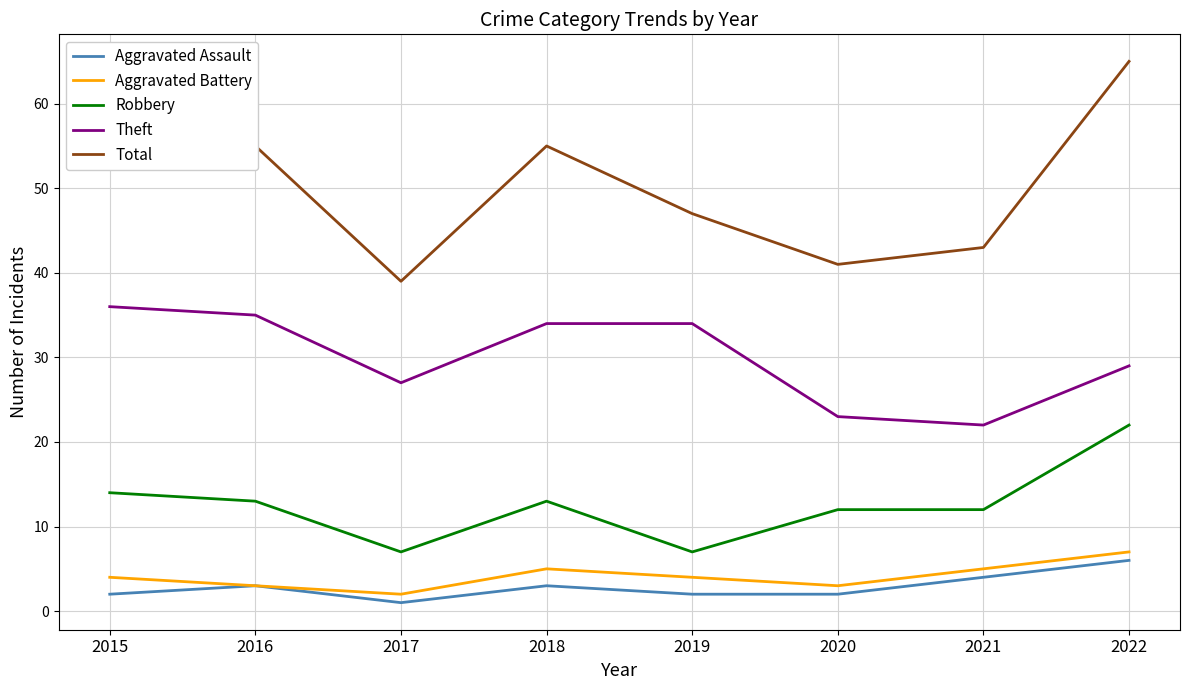

At which category is the sum across all series the highest?

2022